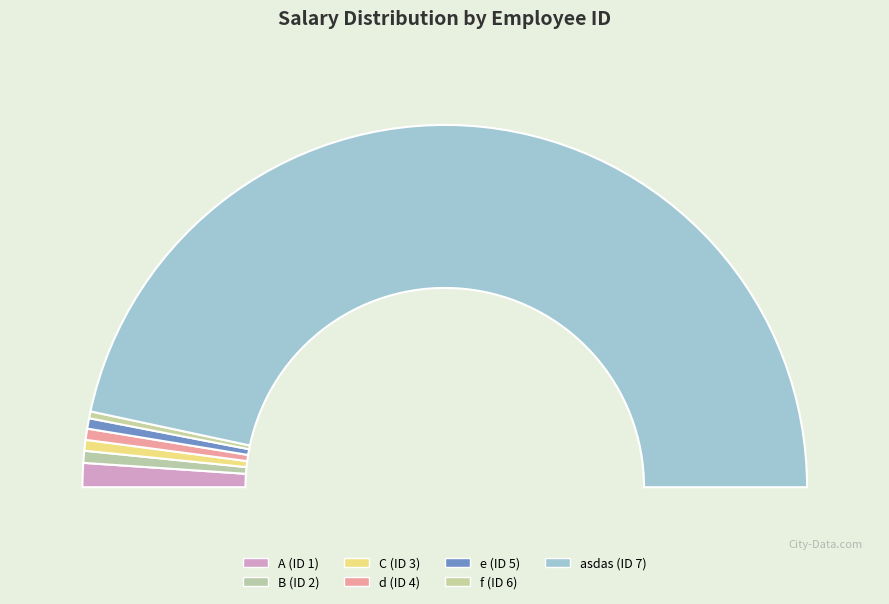

Which slice represents more than half of the pie?

7